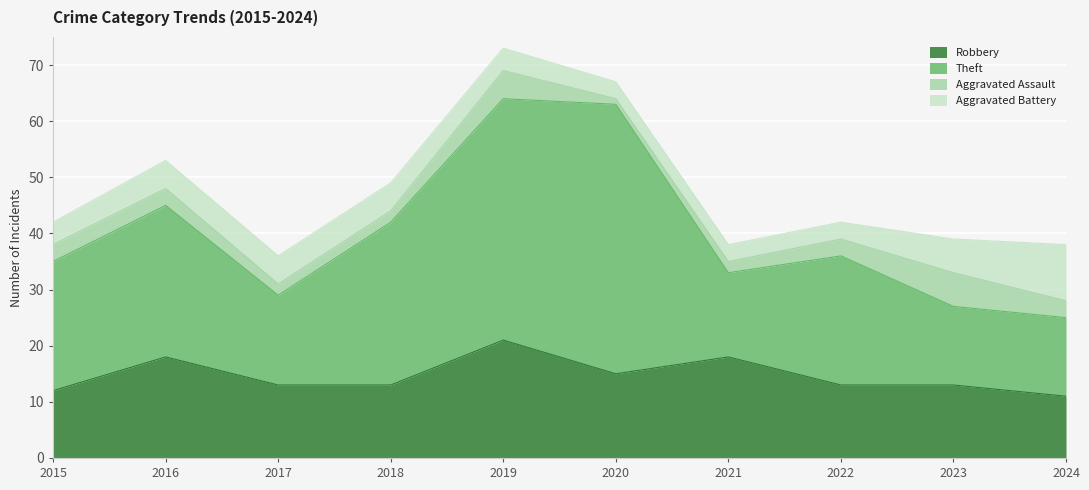

What is the difference between the highest and lowest values at 2017?

14